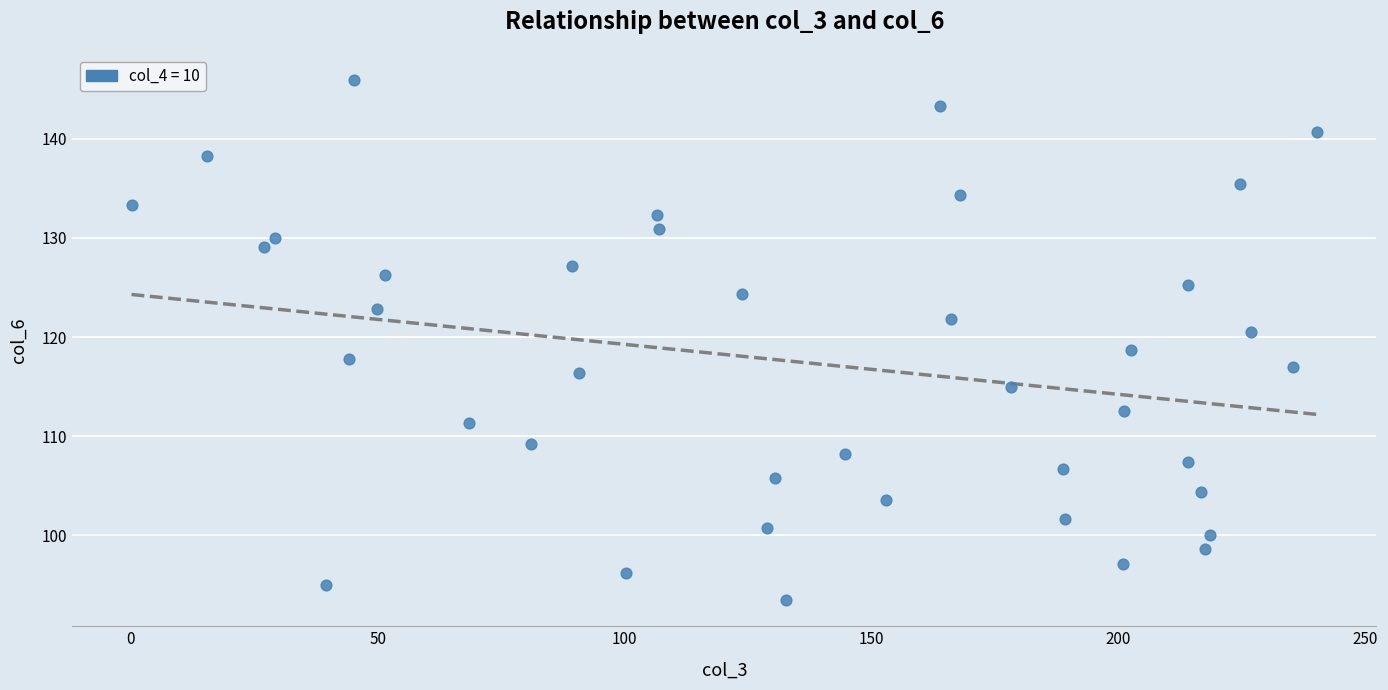

What is the range of Y values (max minus min)?

52.5